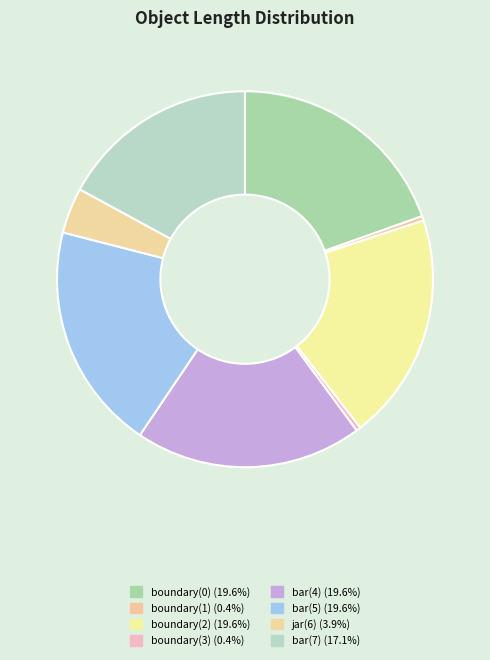

Do boundary(2) and jar(6) together represent more than half of the pie?

No